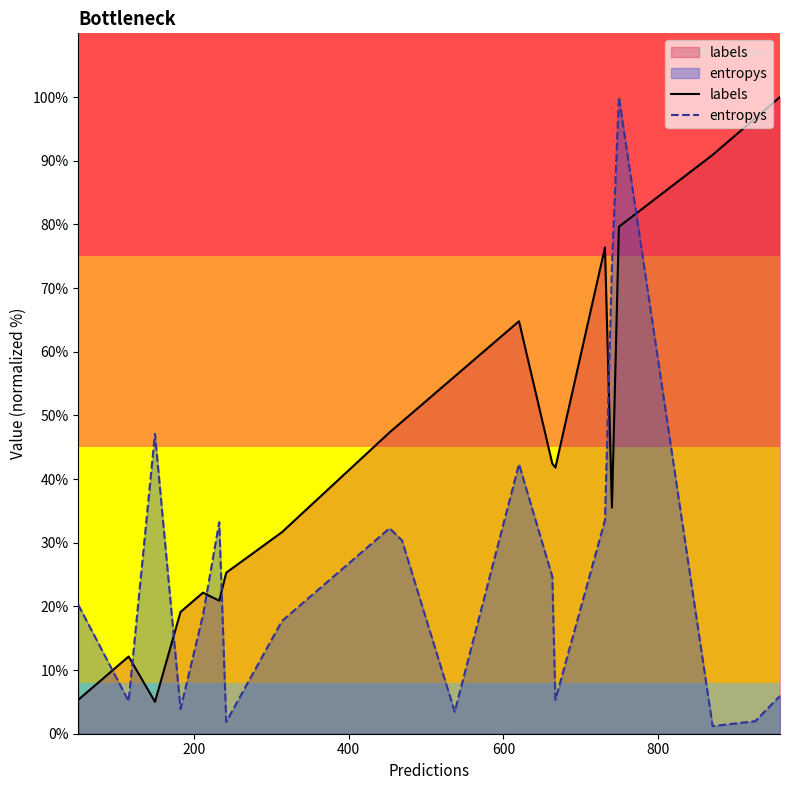

How many lines are shown in the chart?

2